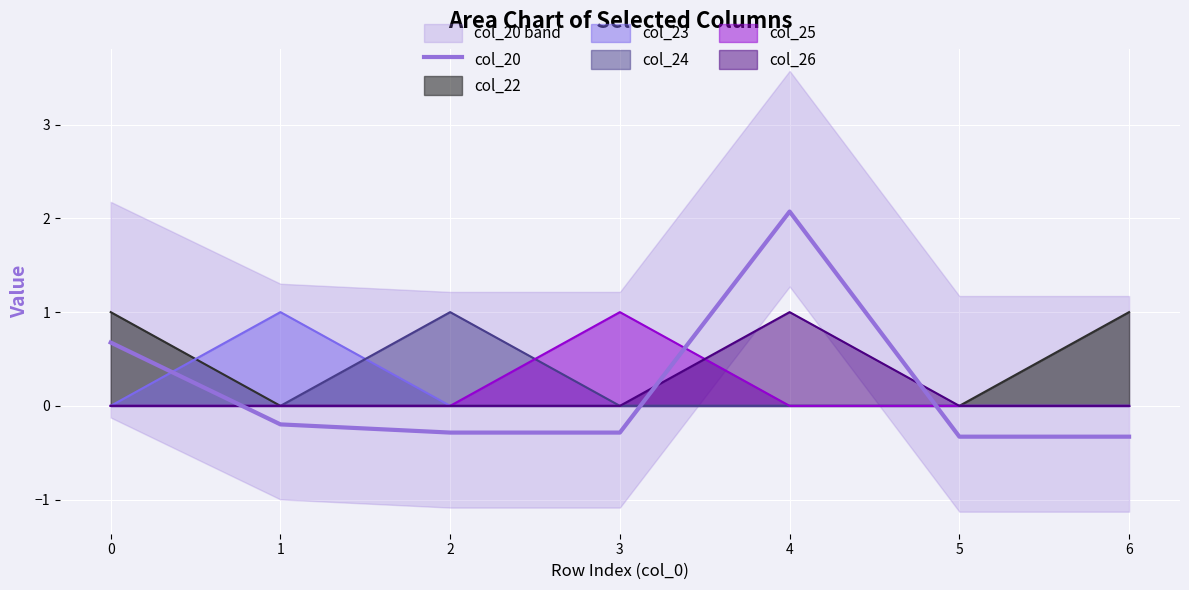

Rank the categories by value from highest to lowest.

4, 0, 1, 2, 3, 5, 6